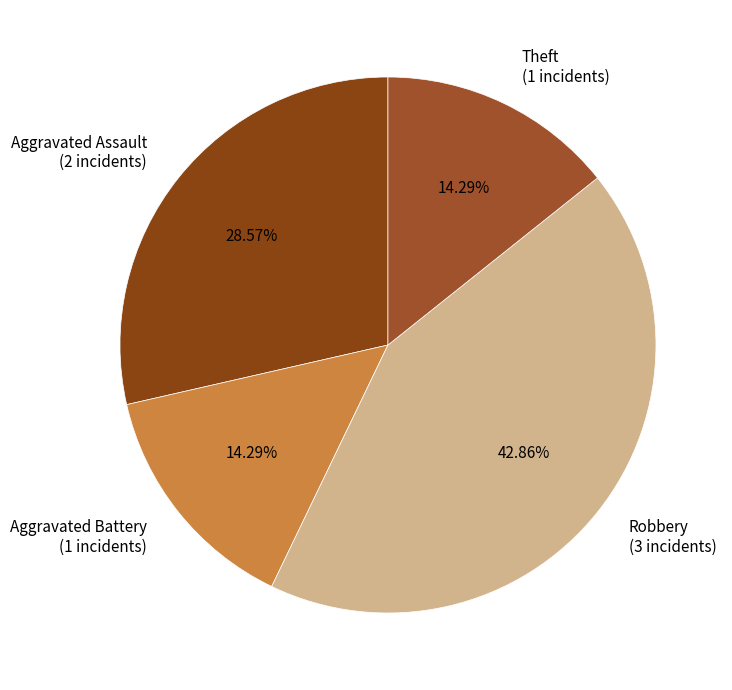

To the nearest percent, what is the difference between the largest and smallest slice percentages?

29%